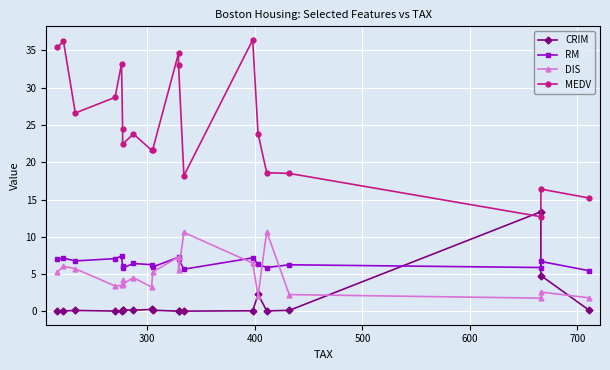

How many interior local valleys does the RM series have?

6